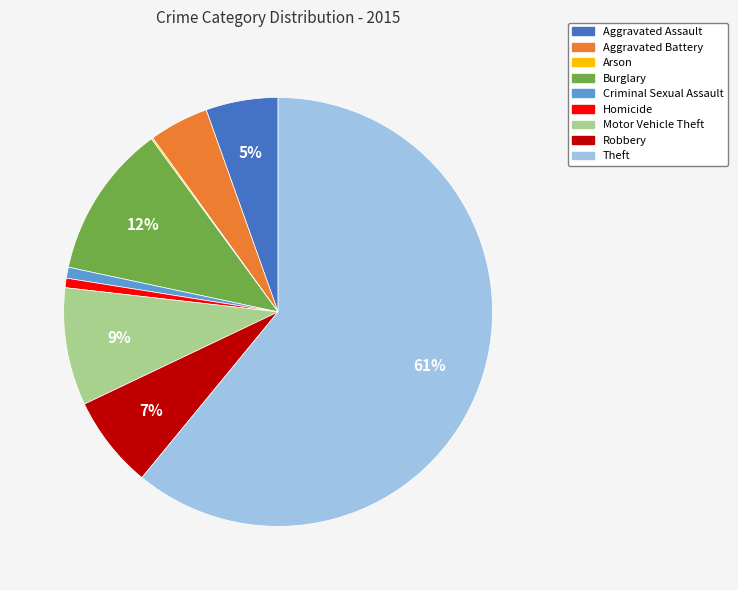

Which has a higher value, Criminal Sexual Assault or Robbery?

Robbery